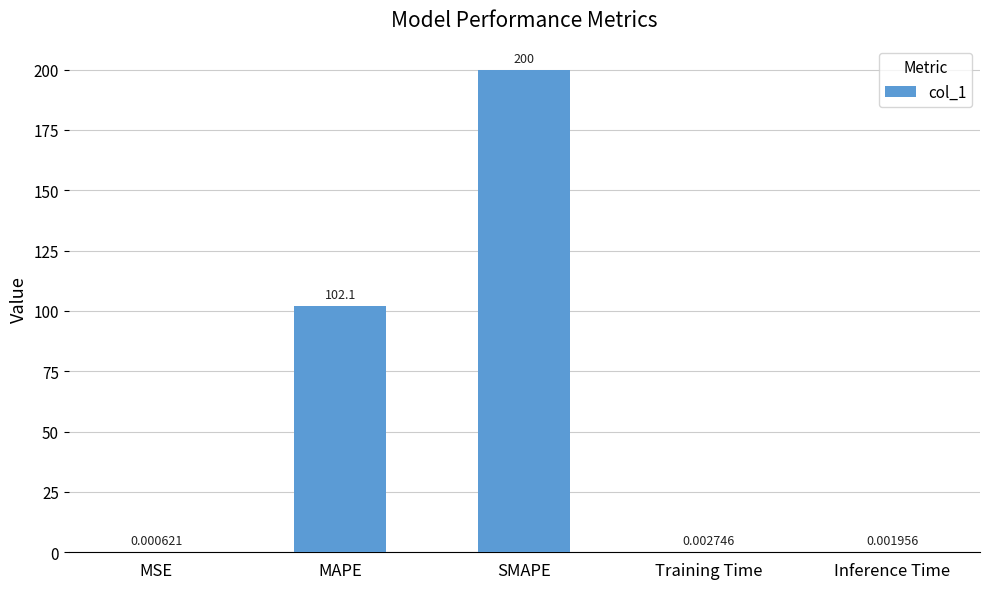

Which label corresponds to the largest value in the chart?

SMAPE